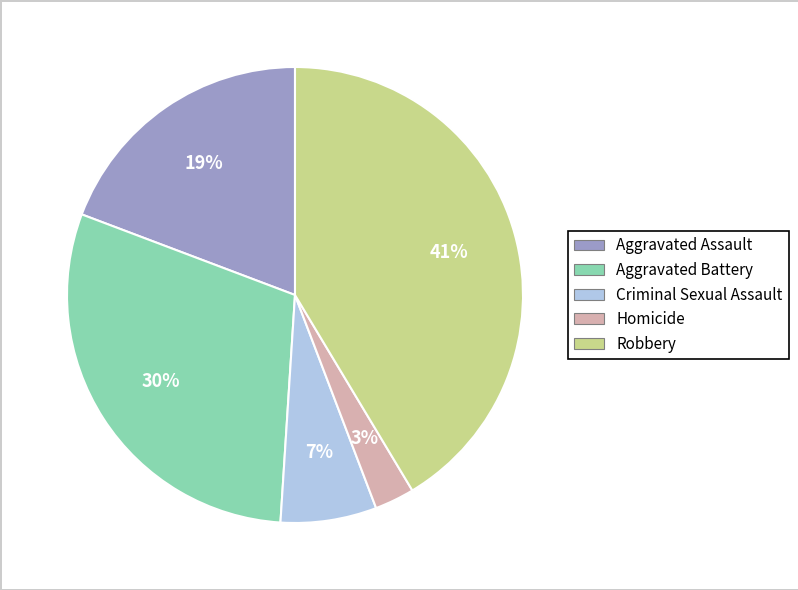

Is the sum of Aggravated Battery and Criminal Sexual Assault greater than half?

No